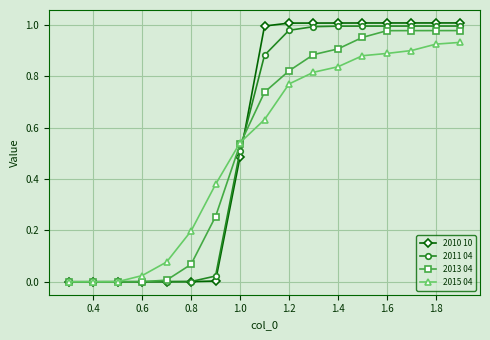

How many series are shown in this chart?

4